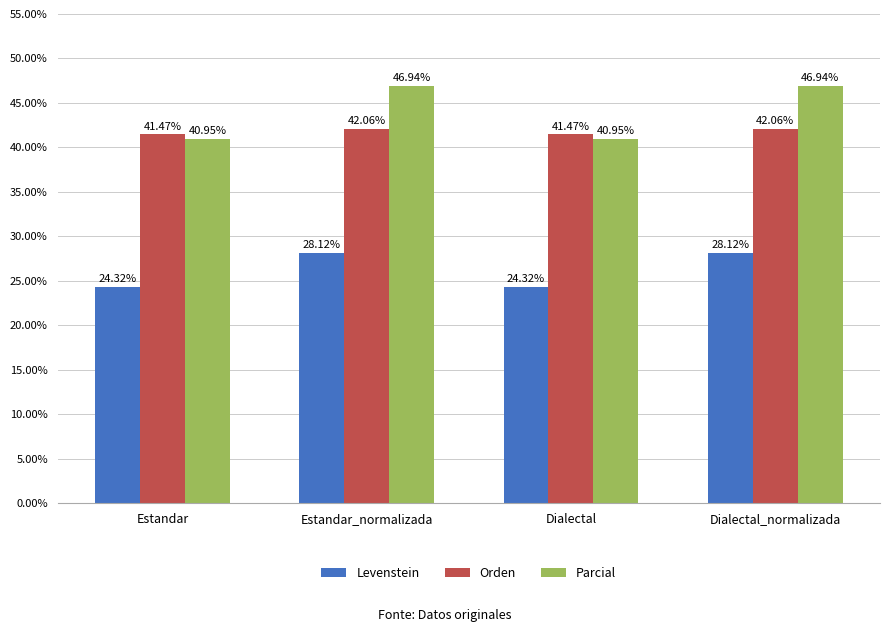

List the series in order of their peak value, lowest first.

Levenstein, Orden, Parcial